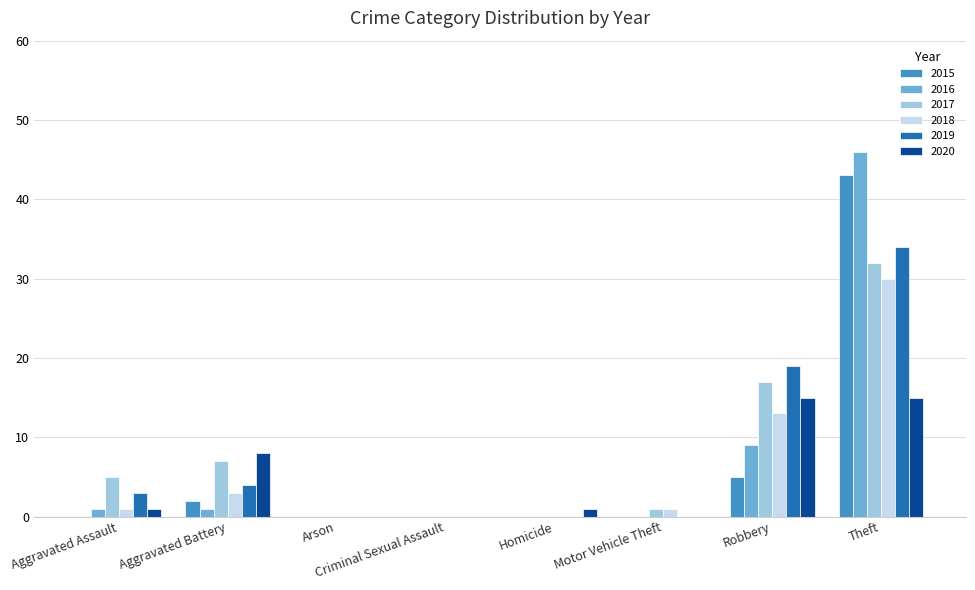

What is the spread (max minus min) of values at Aggravated Assault?

5